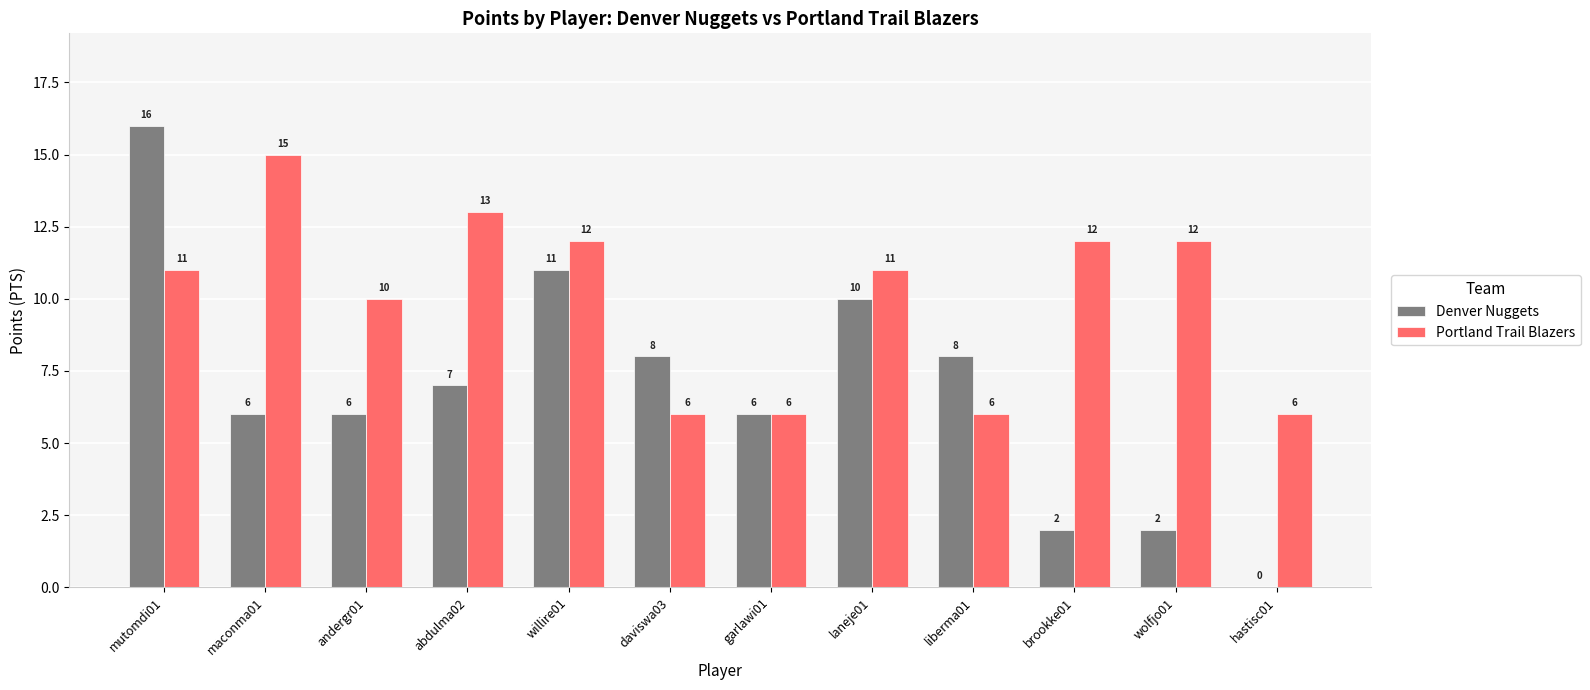

What is the average value of the Portland Trail Blazers series?

10